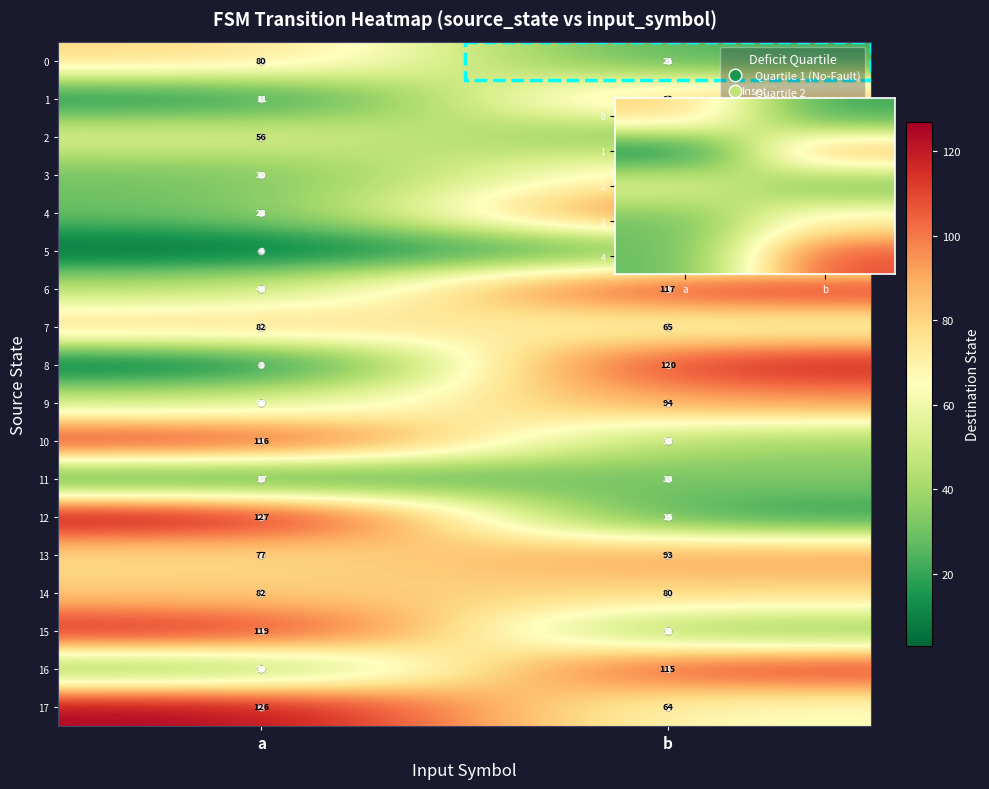

What is the sum of the 4 values at b and a?

136